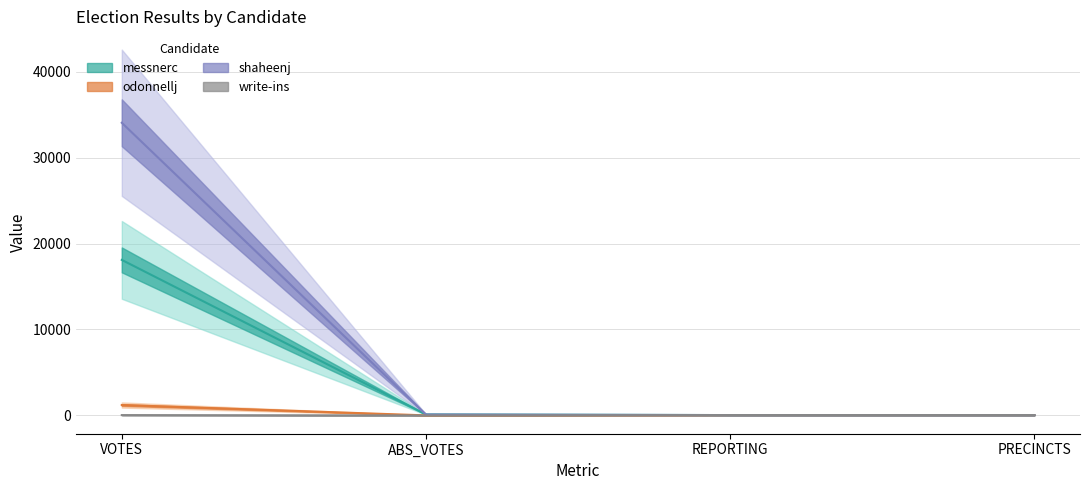

What is the highest value of the shaheenj series?

34043